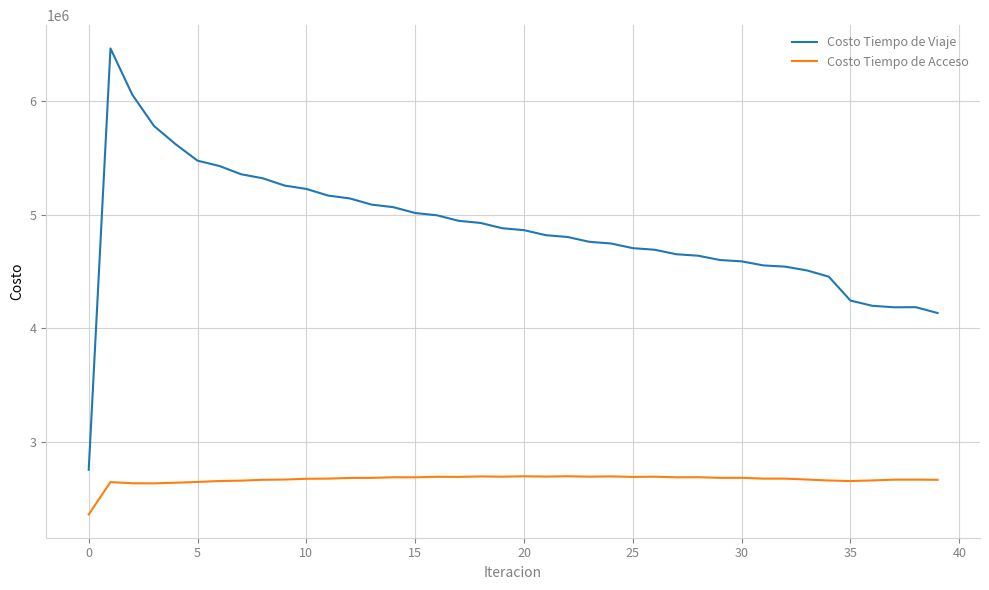

What are all the series names shown in the legend?

Costo Tiempo de Viaje, Costo Tiempo de Acceso